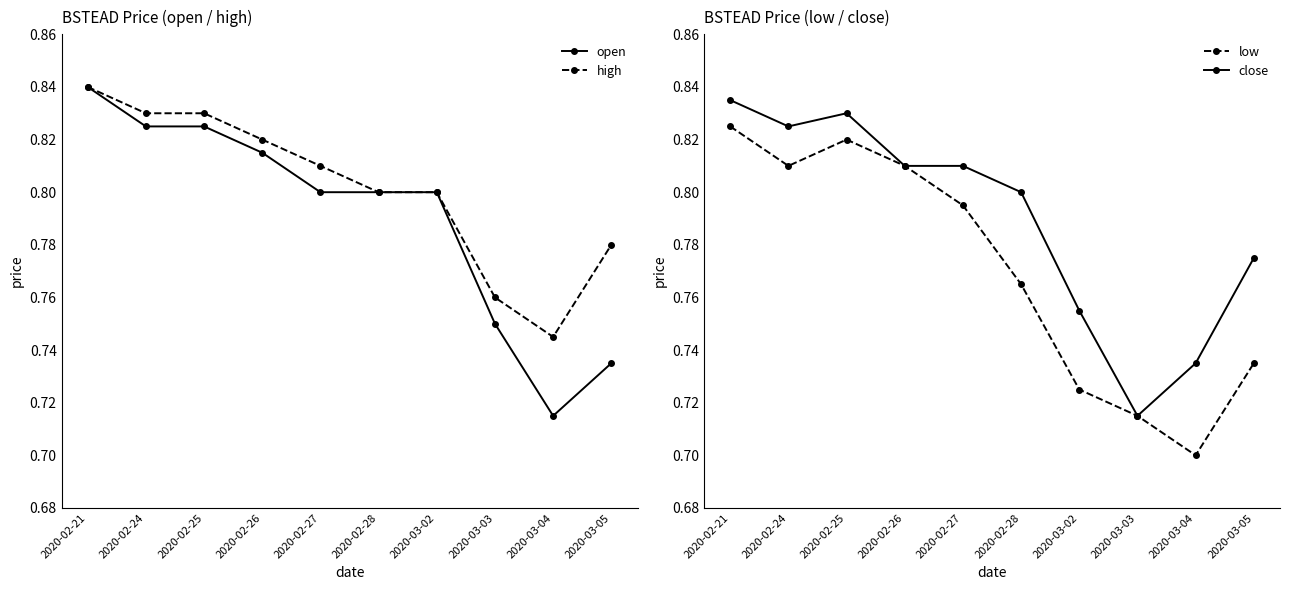

True or false: close and high intersect in this chart.

False